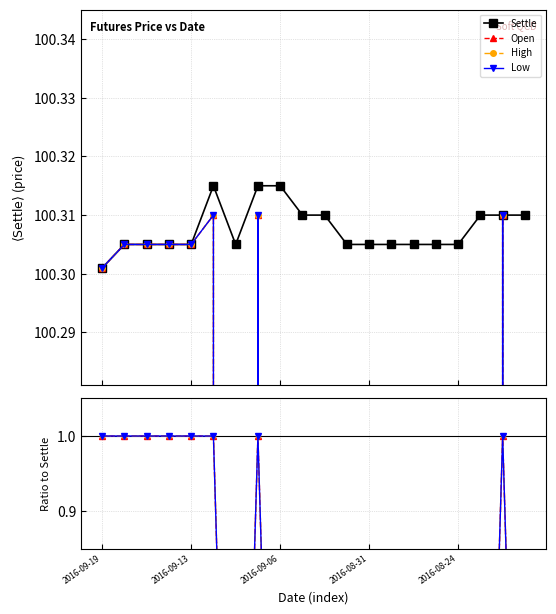

True or false: Settle has more than 0 points higher than both neighbors.

True